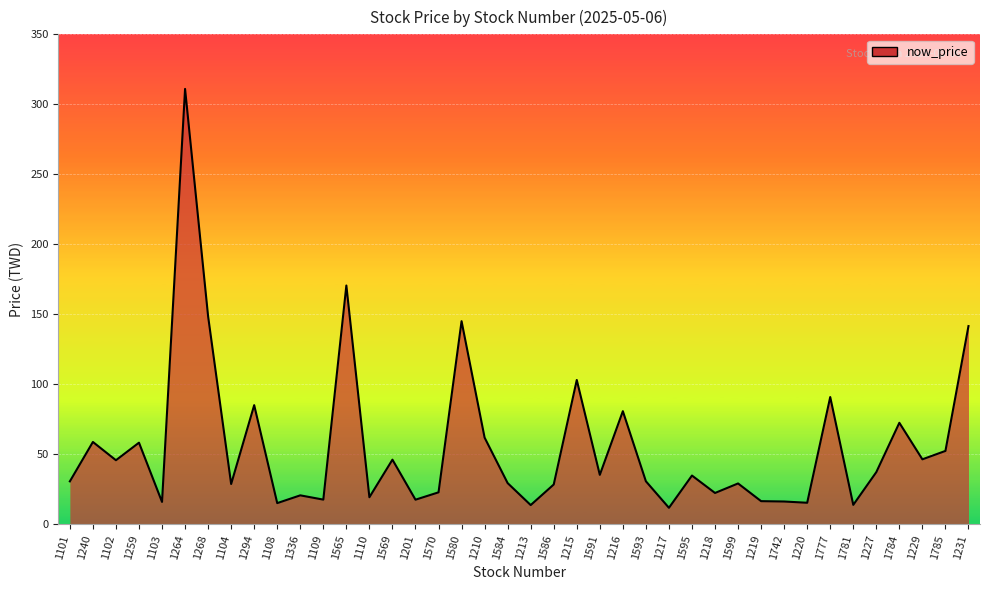

What value does the data have at 1215?

103.0